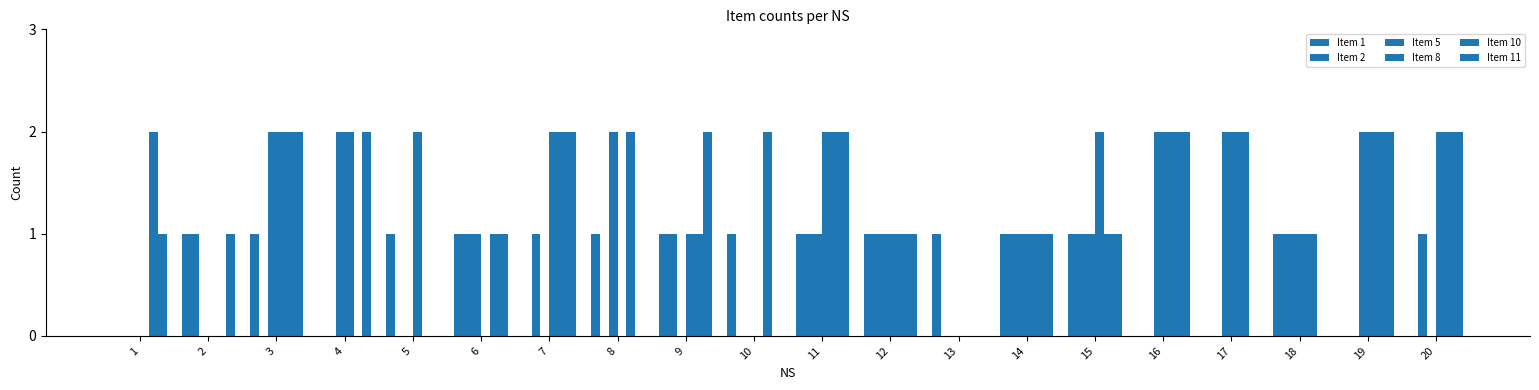

Is the value of Item 10 at 4 greater than the value of Item 2 at 6?

No